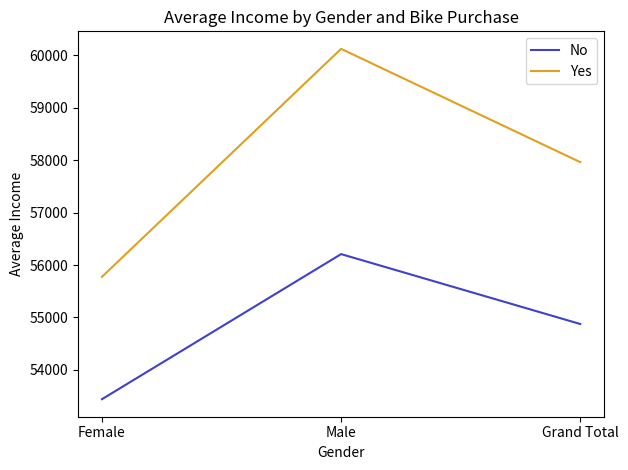

Which series has the largest total across all categories?

Yes